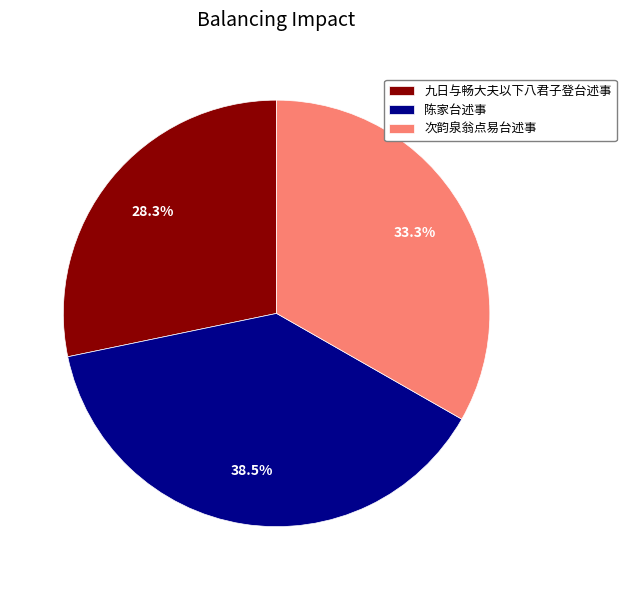

What percentage do 次韵泉翁点易台述事 and 陈家台述事 together represent?

71.7%